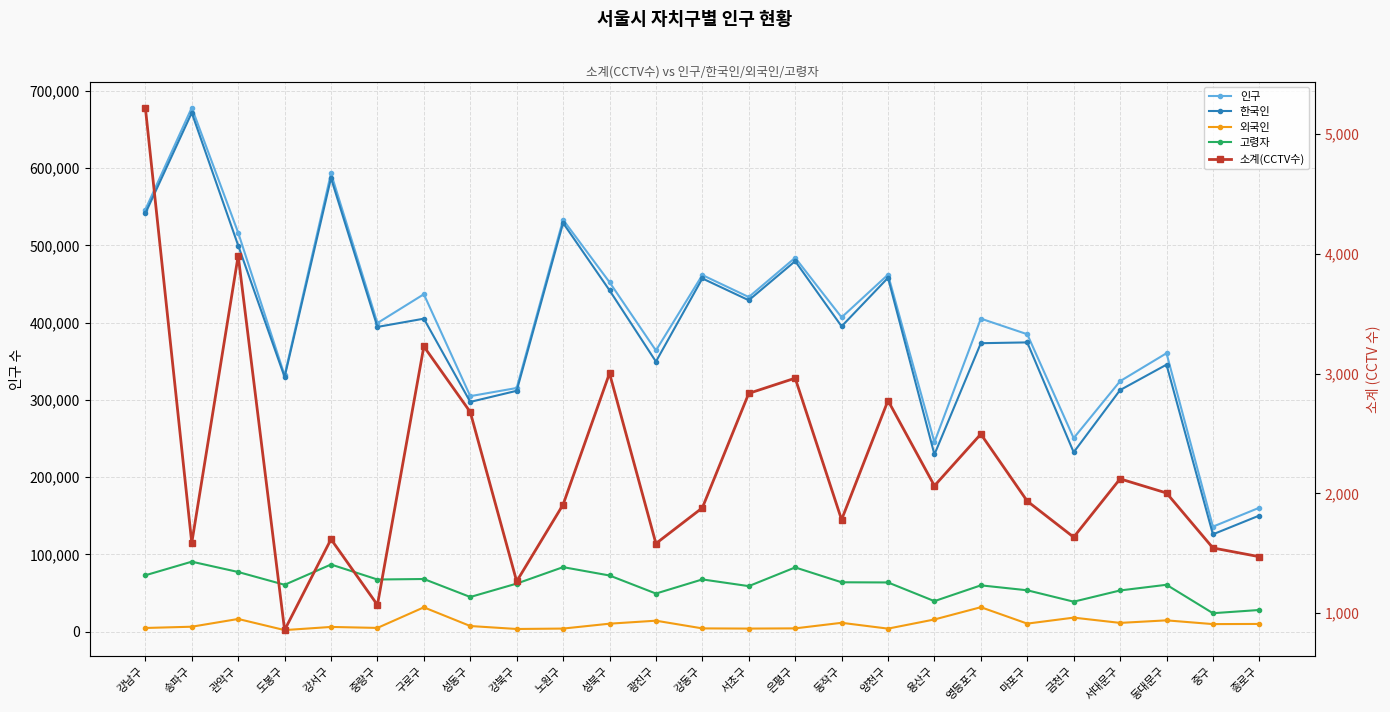

The 외국인 series shows 16780 at 종로구. True or false?

False